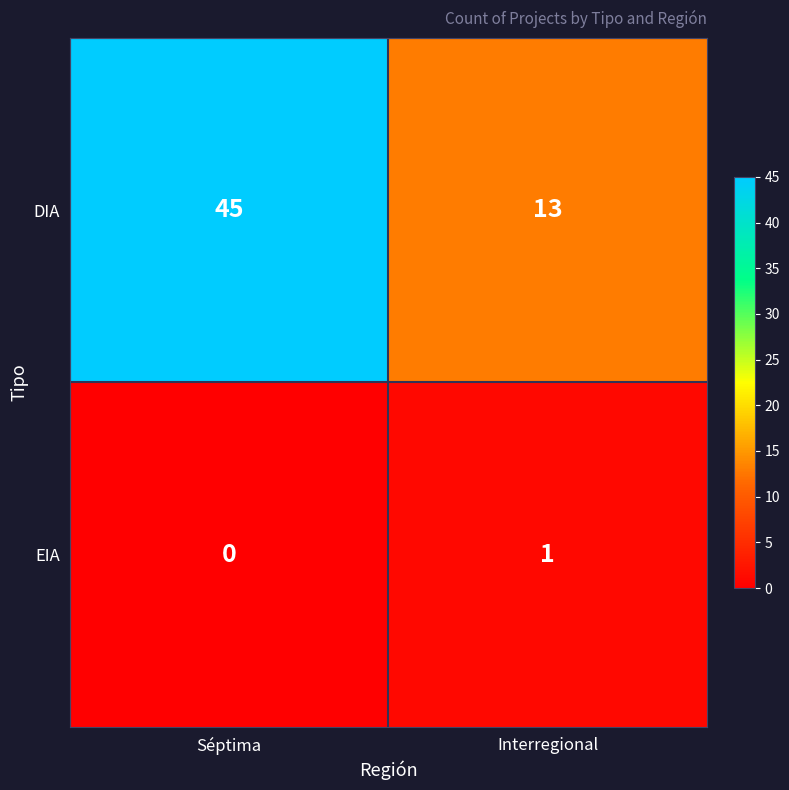

Reading left to right, what are all the values shown in this chart?

DIA: Séptima=45	Interregional=13
EIA: Séptima=0	Interregional=1